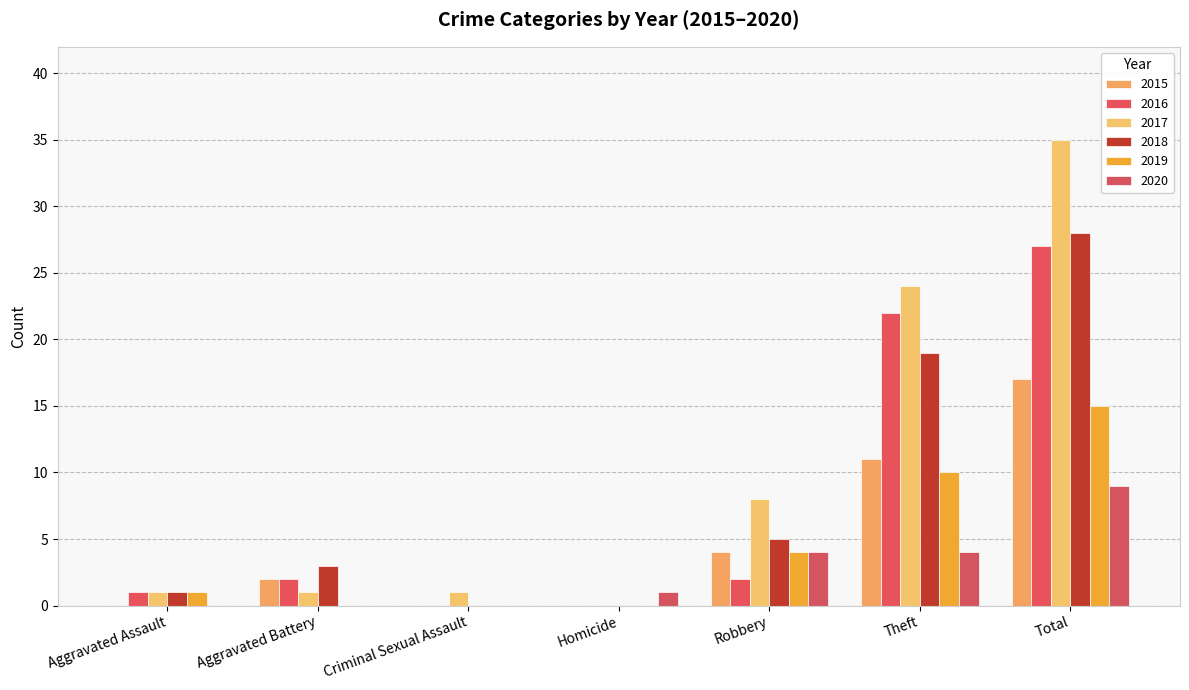

At which label does 2015 reach its minimum?

Aggravated Assault